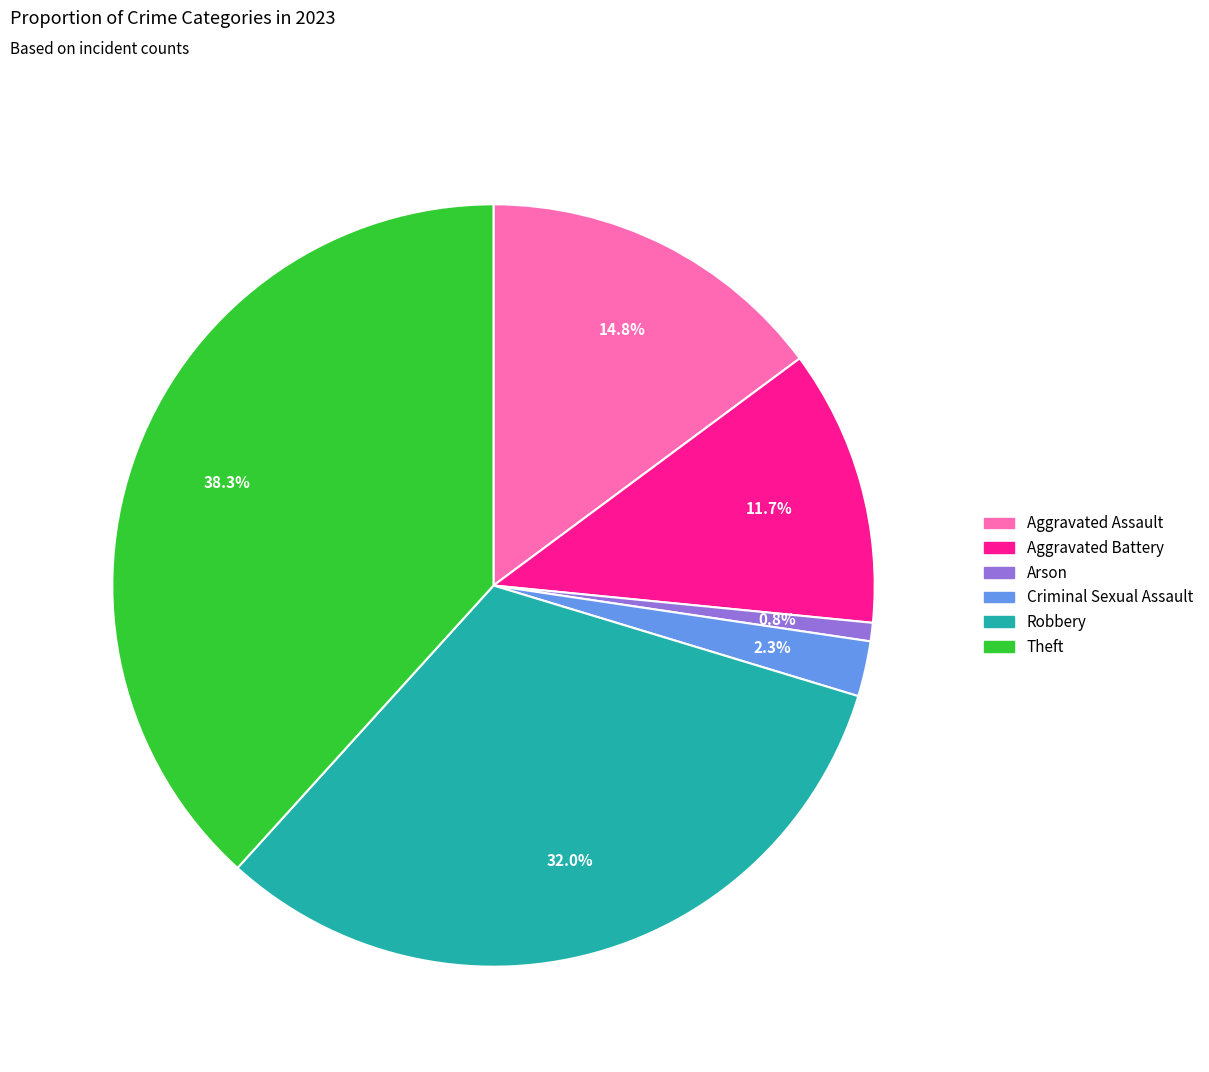

True or false: Aggravated Assault accounts for 21% of the total.

False